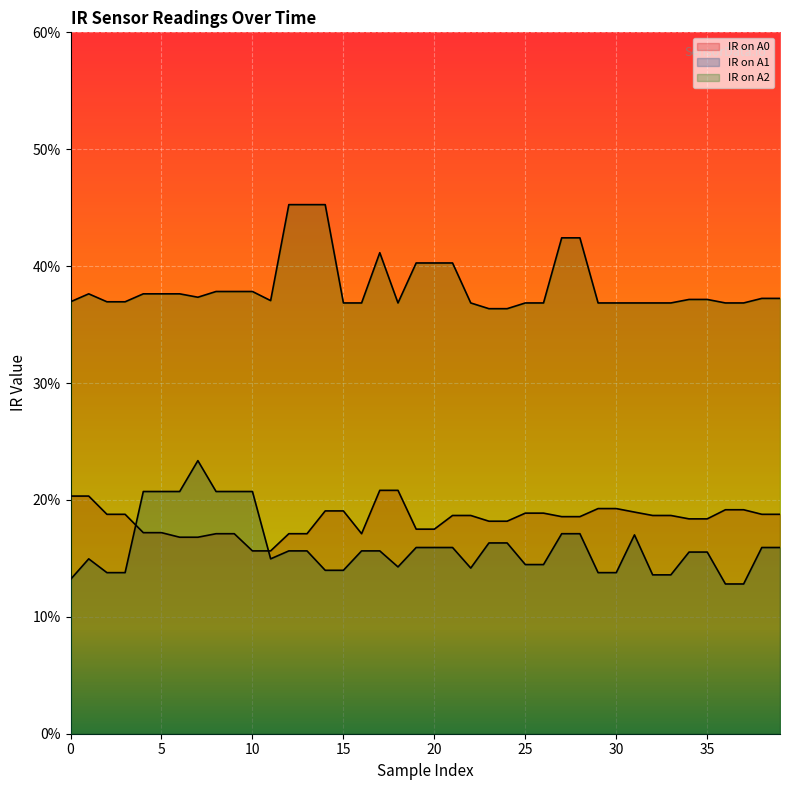

True or false: IR on A0 and IR on A2 intersect in this chart.

False